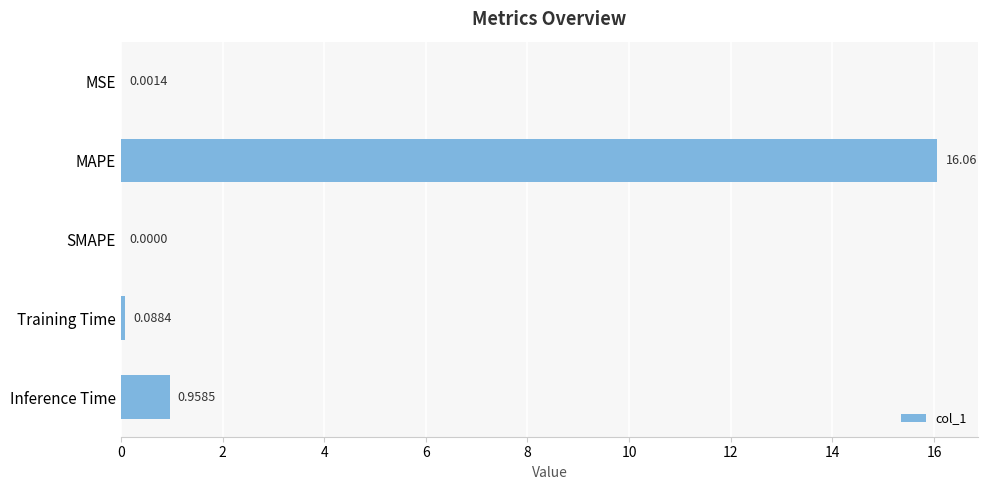

What is the sum of the values at MAPE and Inference Time?

17.0